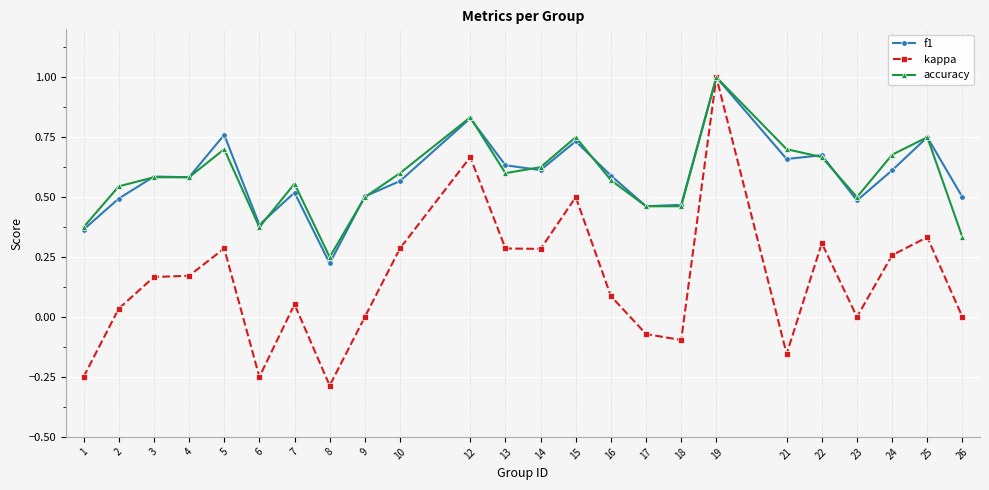

What is the total value across all series at 15?

2.0